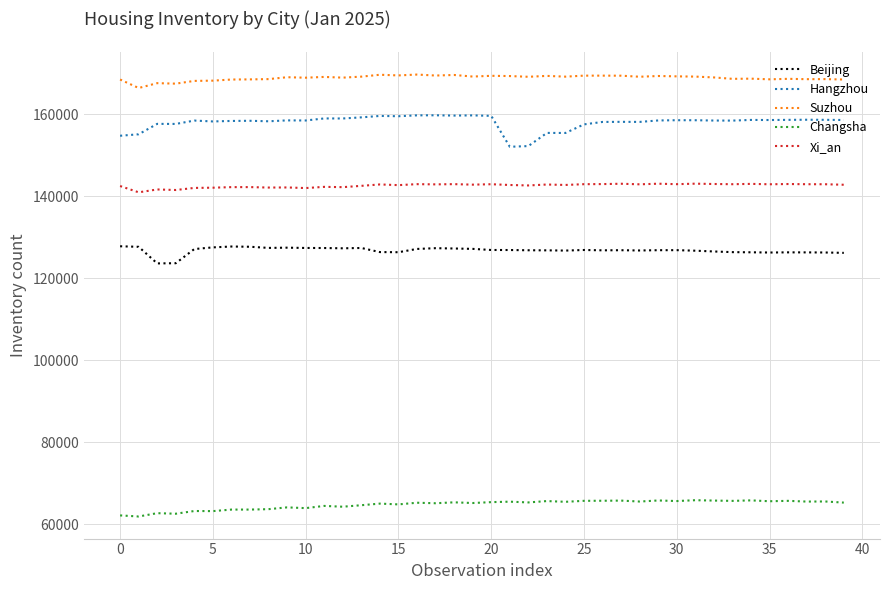

What is the highest value of the Xi_an series?

143058